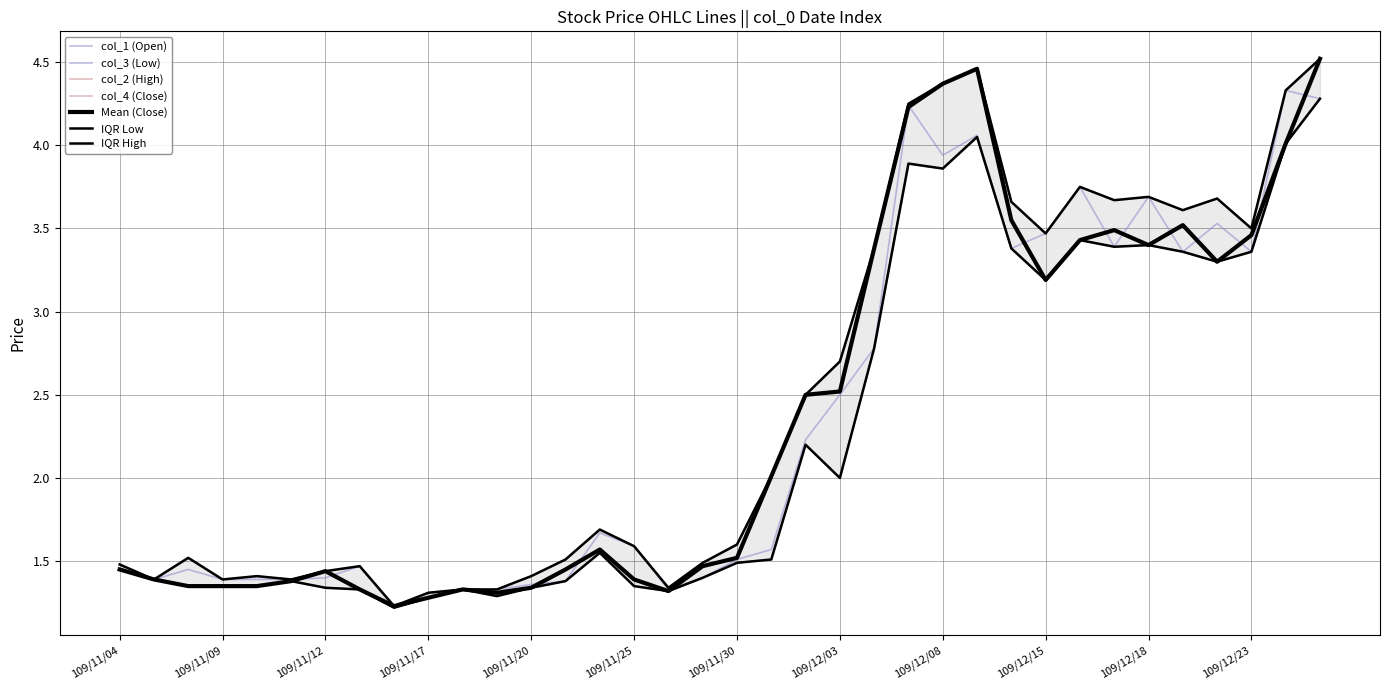

What is the difference between the second highest and minimum values in the col_3 (Low) series?

2.8